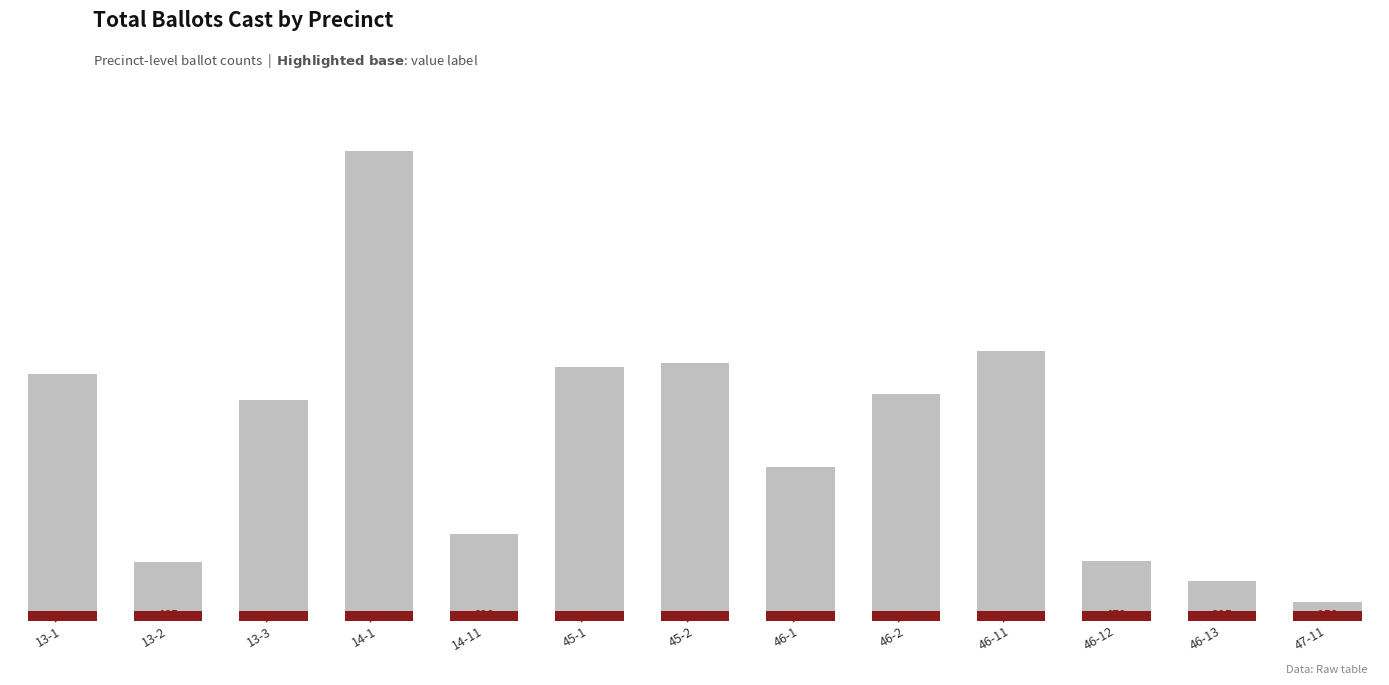

Reading left to right, extract all data points from this chart.

13-1=1959	13-2=465	13-3=1753	14-1=3724	14-11=690	45-1=2010	45-2=2043	46-1=1220	46-2=1800	46-11=2141	46-12=472	46-13=315	47-11=152